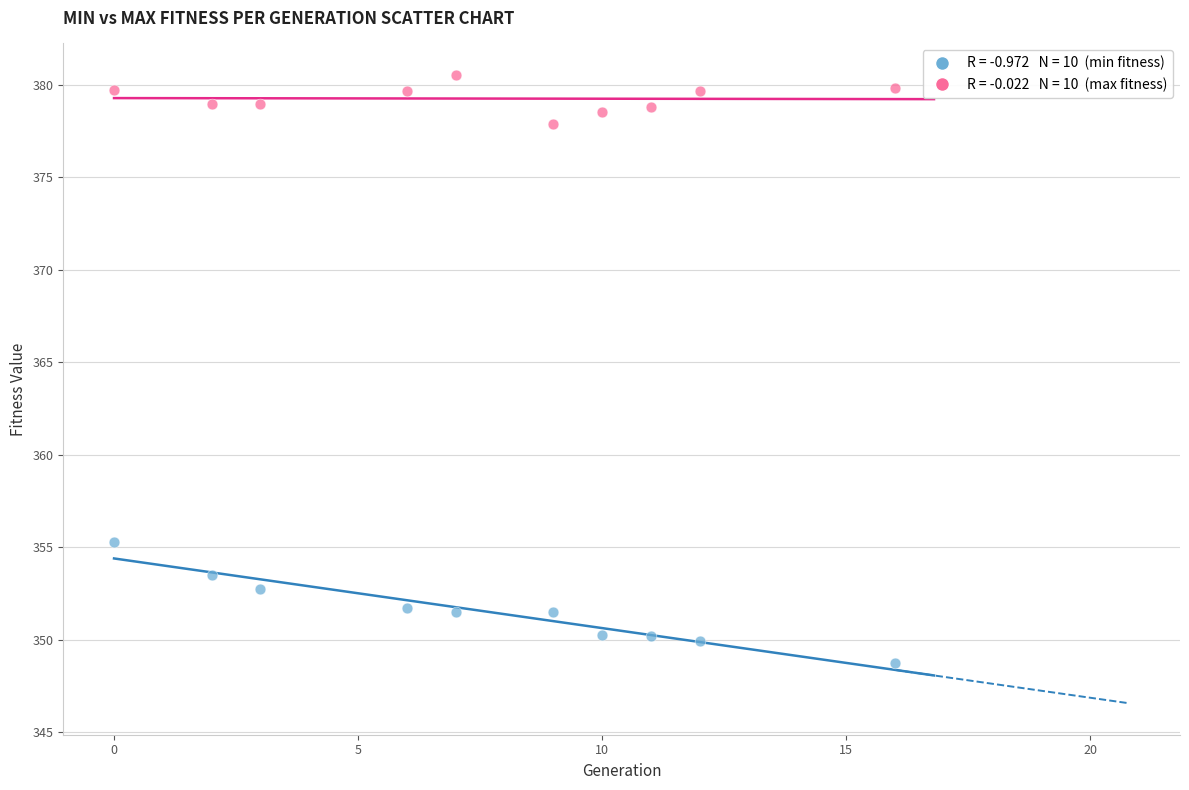

Across all data points, what is the range of Y values (max minus min)?

31.8